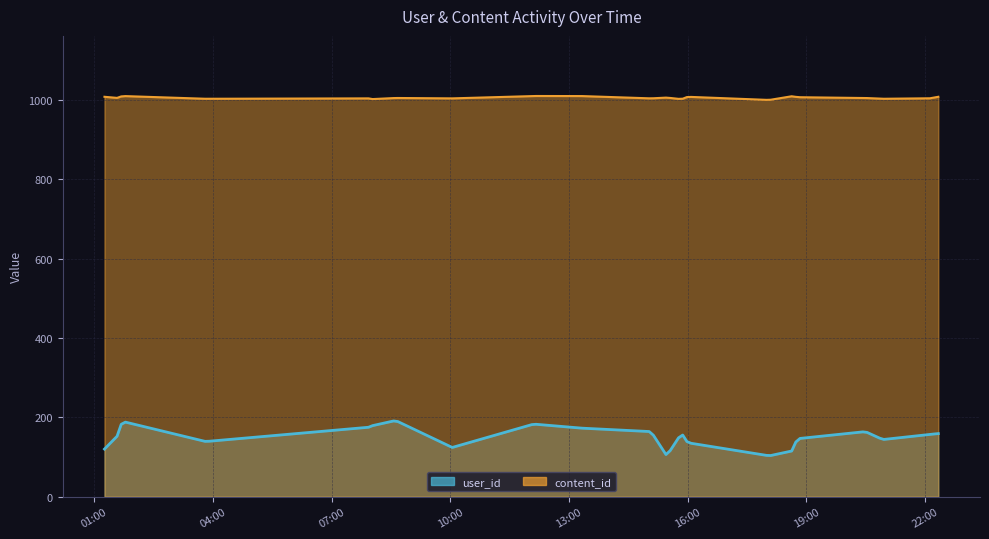

Count the content_id values in the range 1004 to 1008.

12